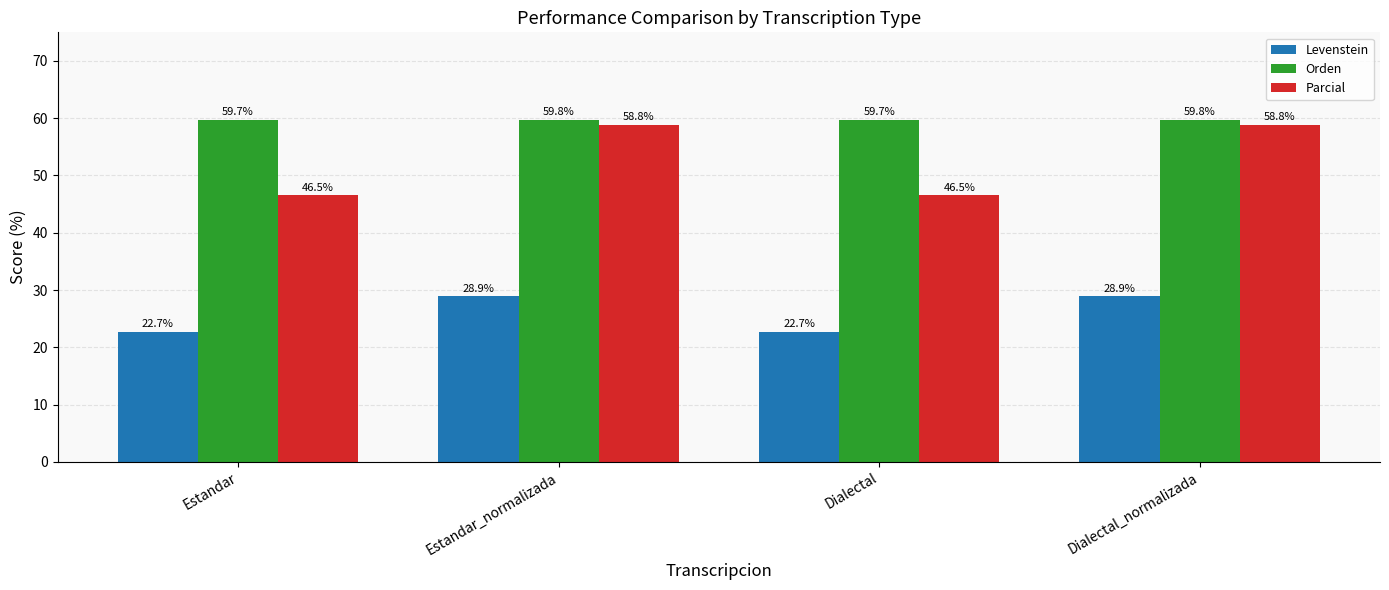

Which series has the widest spread of values?

Parcial